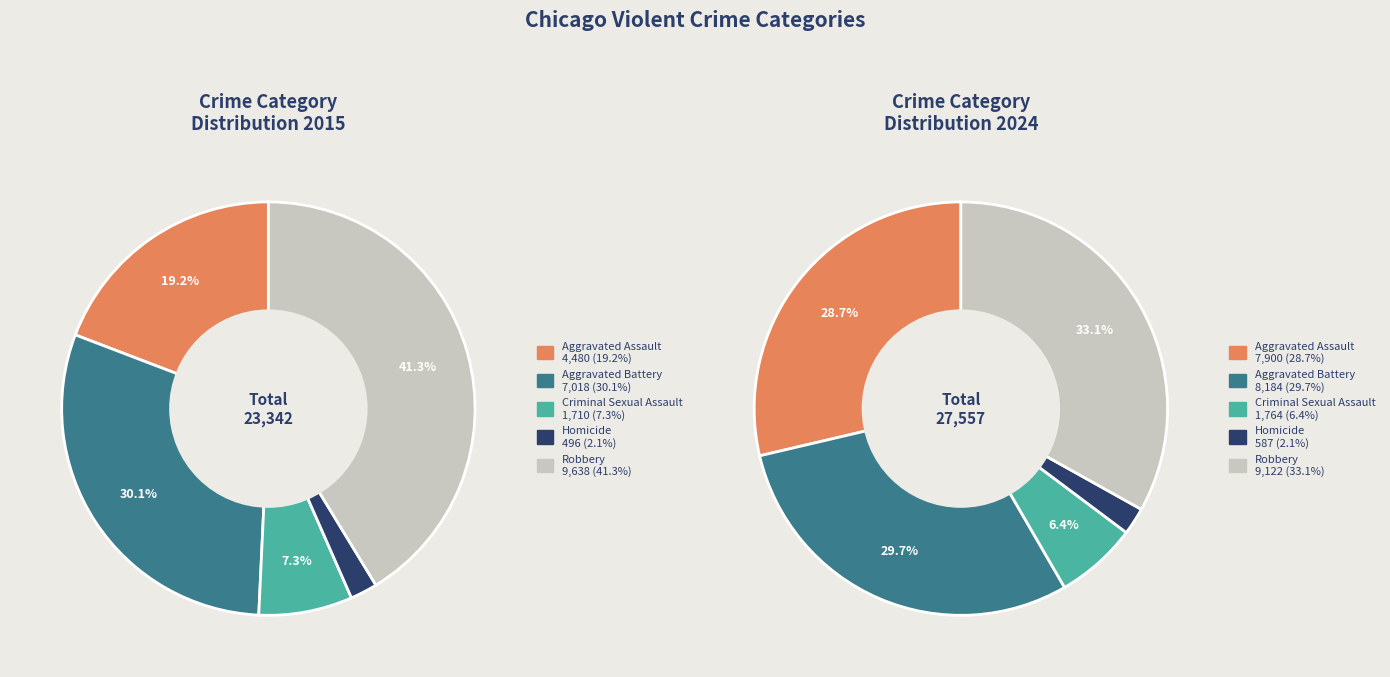

To the nearest percent, what is the combined percentage of Homicide and Robbery?

43%